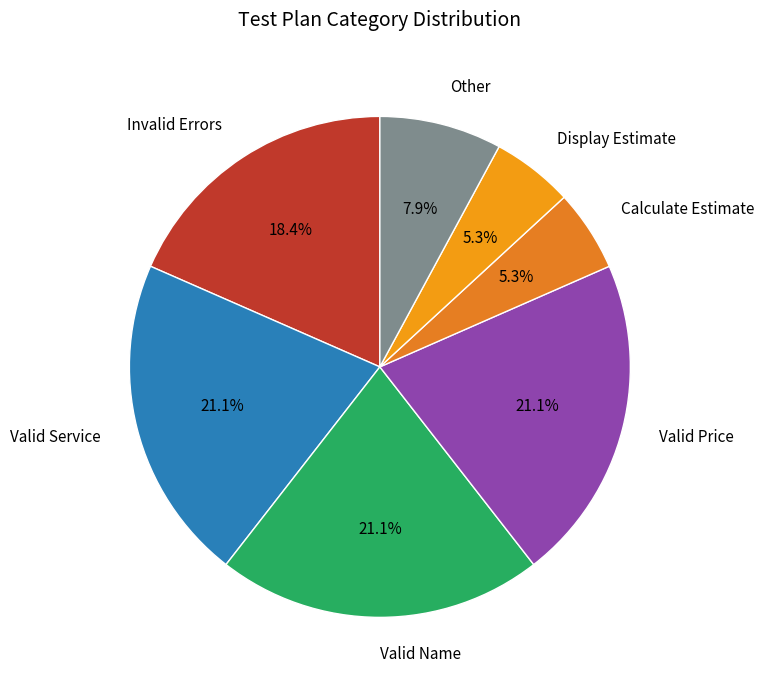

Count the number of slices in the pie.

7